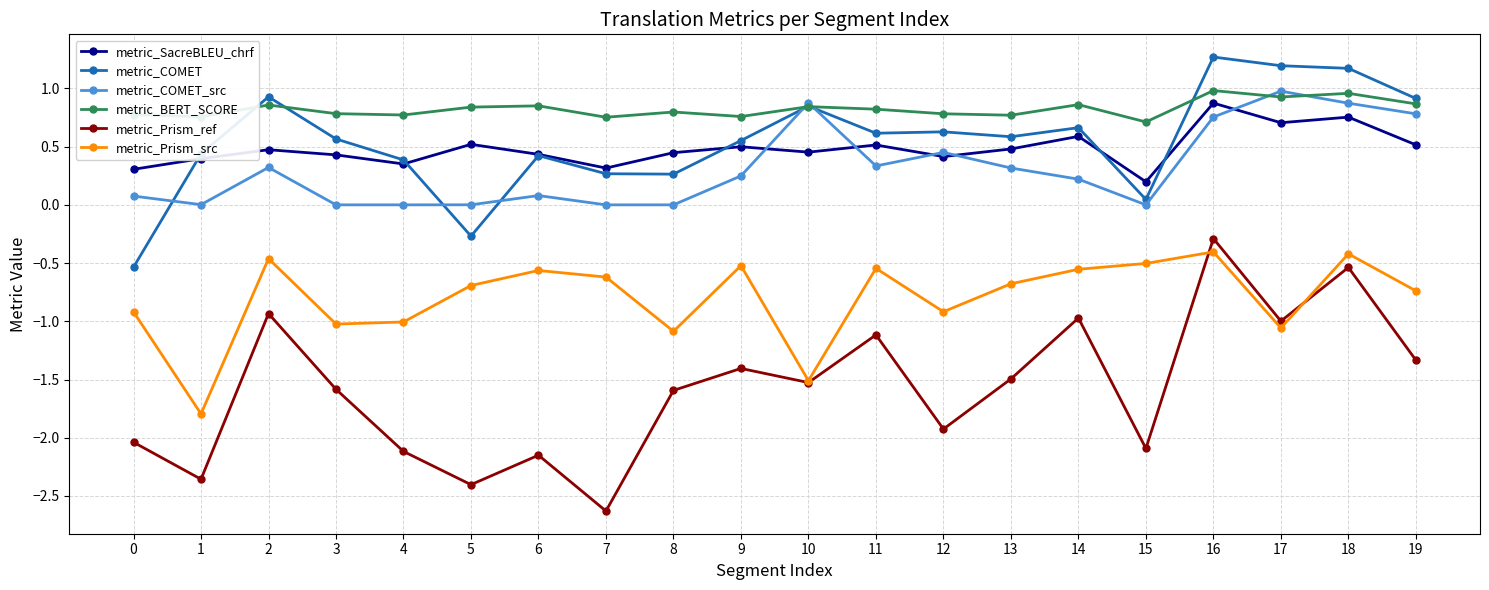

Is the value of metric_SacreBLEU_chrf at 16 greater than the value of metric_Prism_ref at 3?

Yes